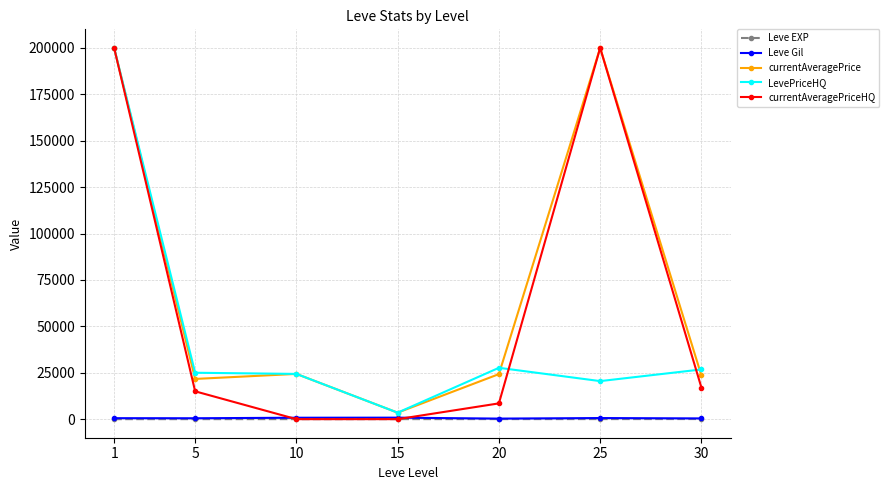

After their last crossing, which series has the higher values: currentAveragePriceHQ or LevePriceHQ?

LevePriceHQ